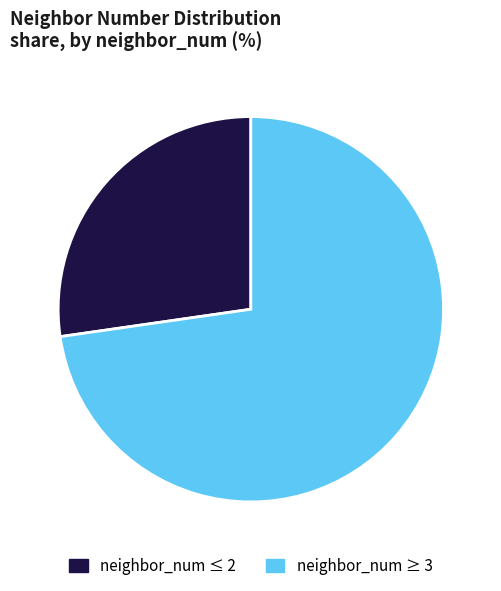

True or false: neighbor_num ≥ 3 accounts for 73% of the total.

True